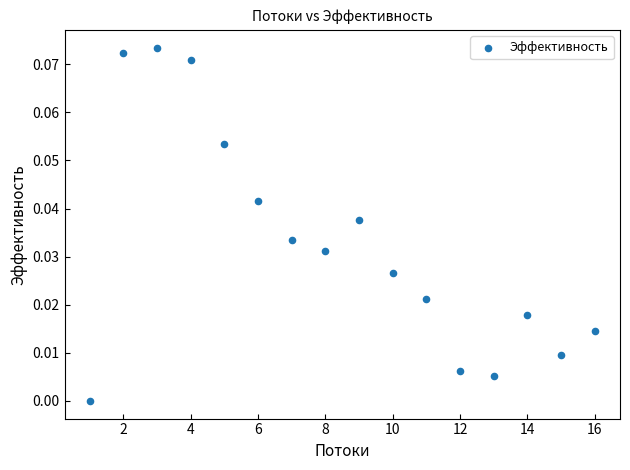

What is the range of X values (max minus min)?

15.0